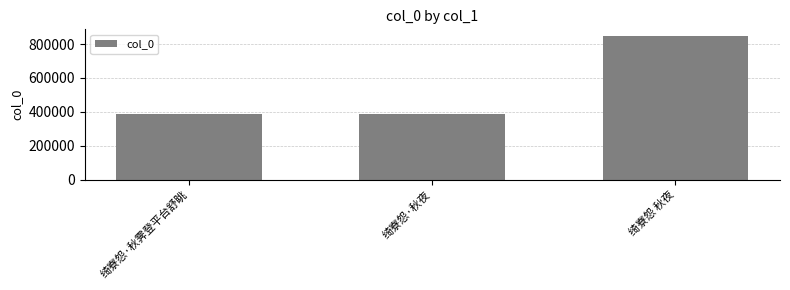

What is the label of the 2nd bar from the right?

绮寮怨·秋夜